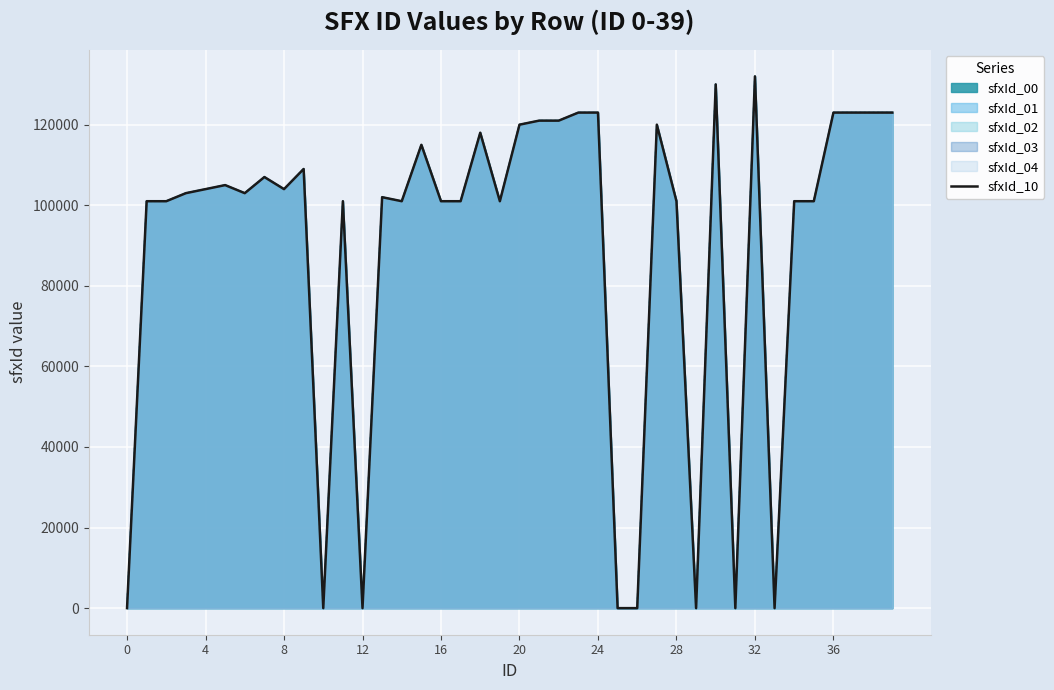

How many data points does each series have?

40